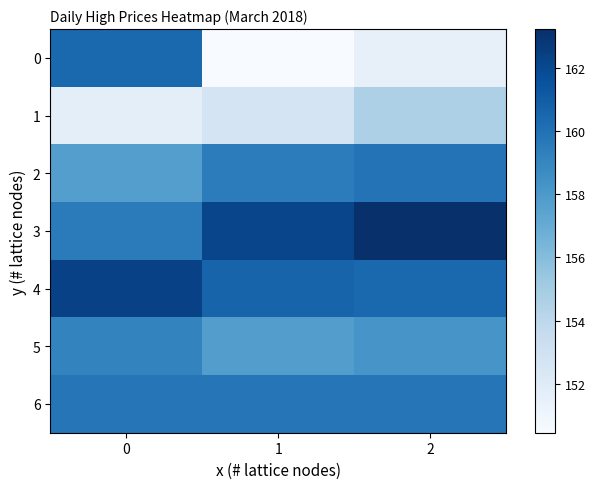

Count the number of data series in this chart.

7